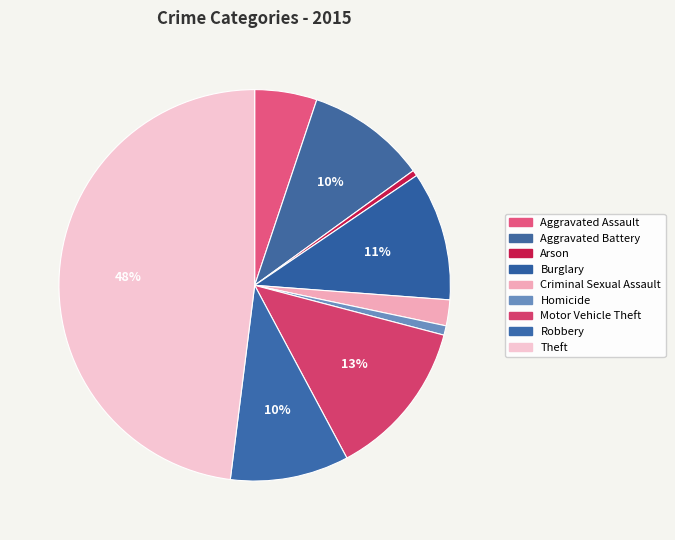

To the nearest percent, what is the combined percentage of Aggravated Assault and Theft?

53%